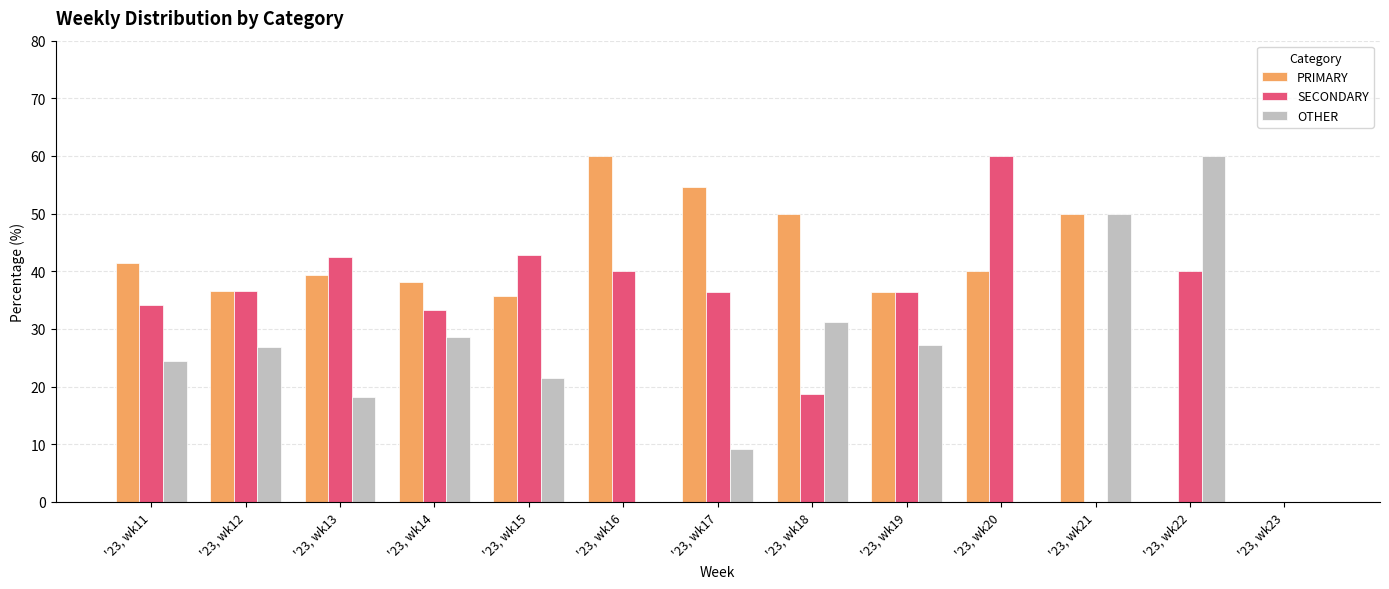

Between '23, wk18 and '23, wk22, which series saw the biggest shift?

PRIMARY